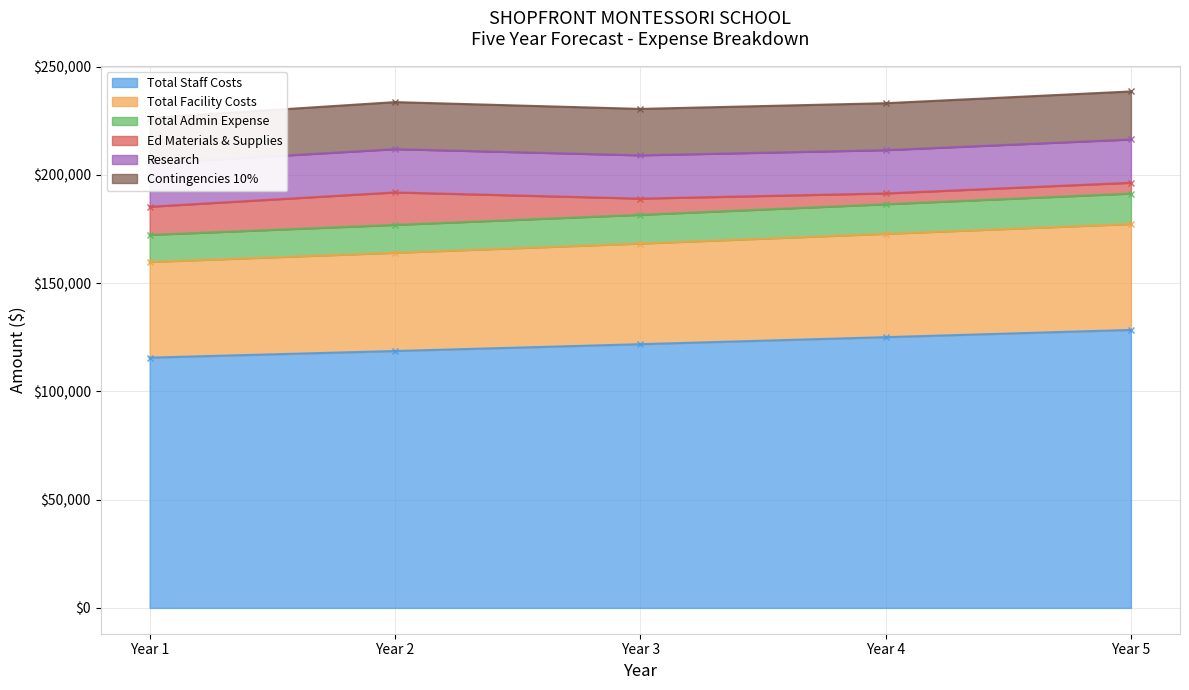

The value of Total Staff Costs at Year 4 is 218679.4. True or false?

False